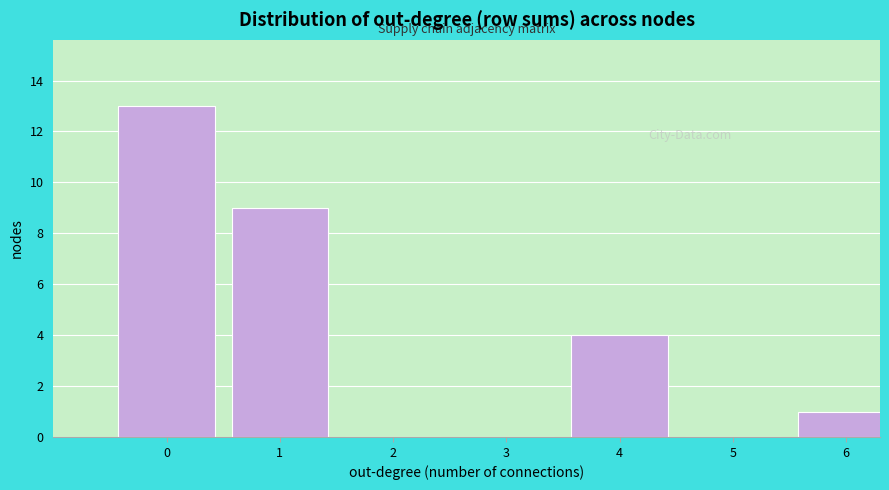

Reading left to right, what are all the values shown in this chart?

0=13	1=9	2=0	3=0	4=4	5=0	6=1